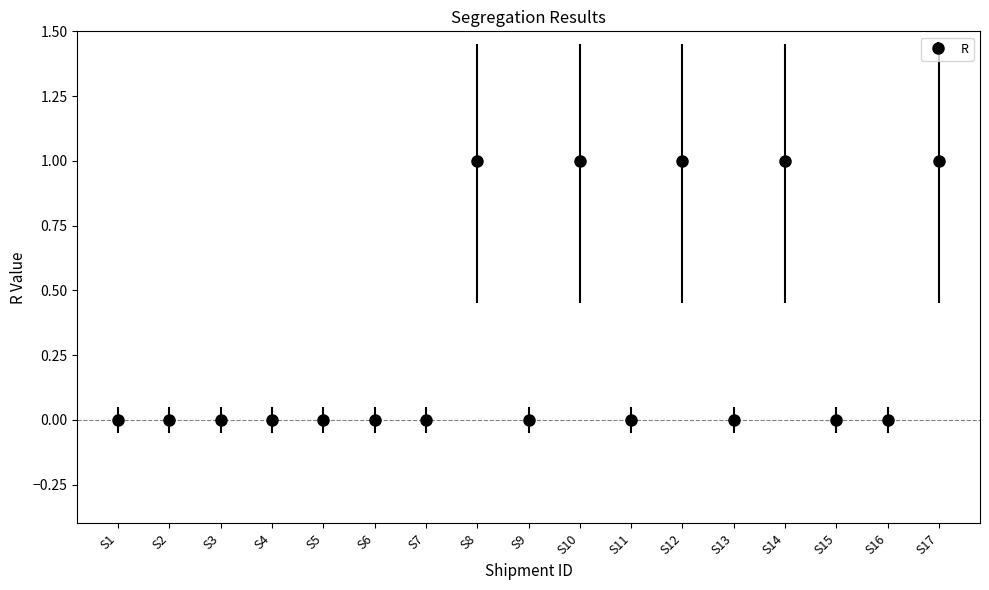

What is the greatest value displayed?

1